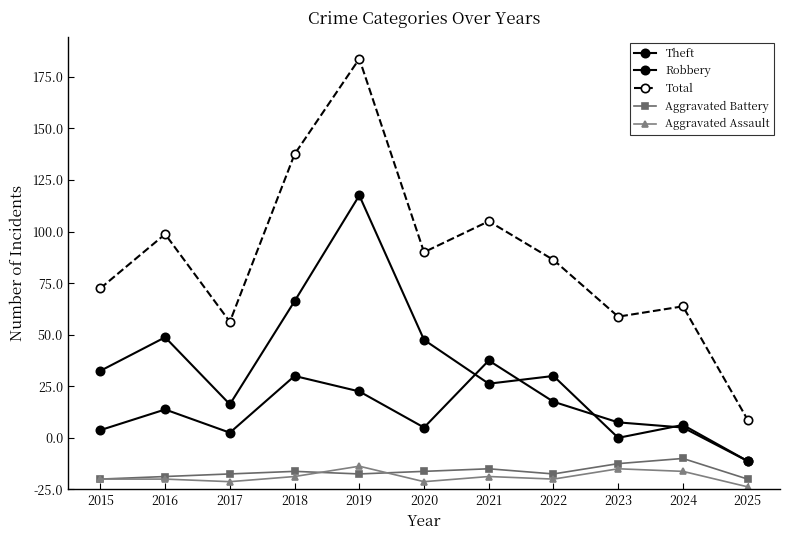

At which category does Theft reach its first local valley?

2017